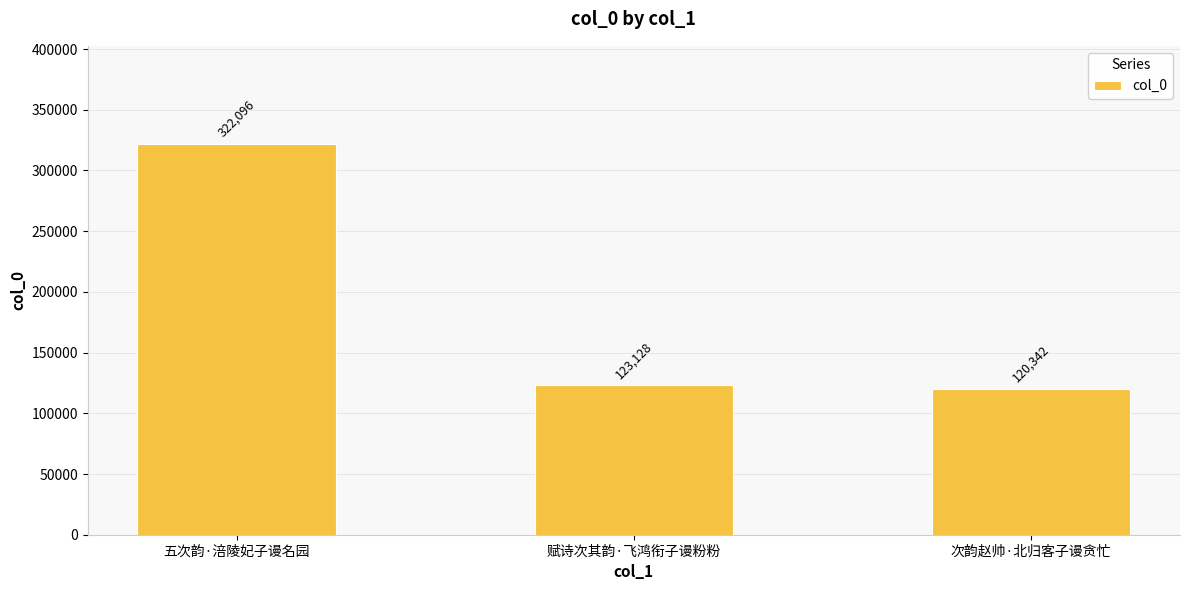

What is the value of the 2nd bar from the left?

123128